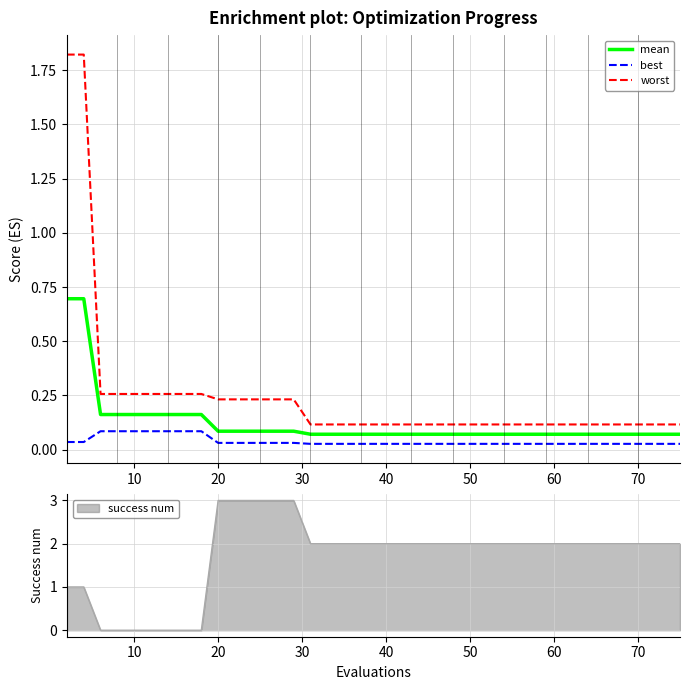

The value of worst at 70 is 0.1. True or false?

True